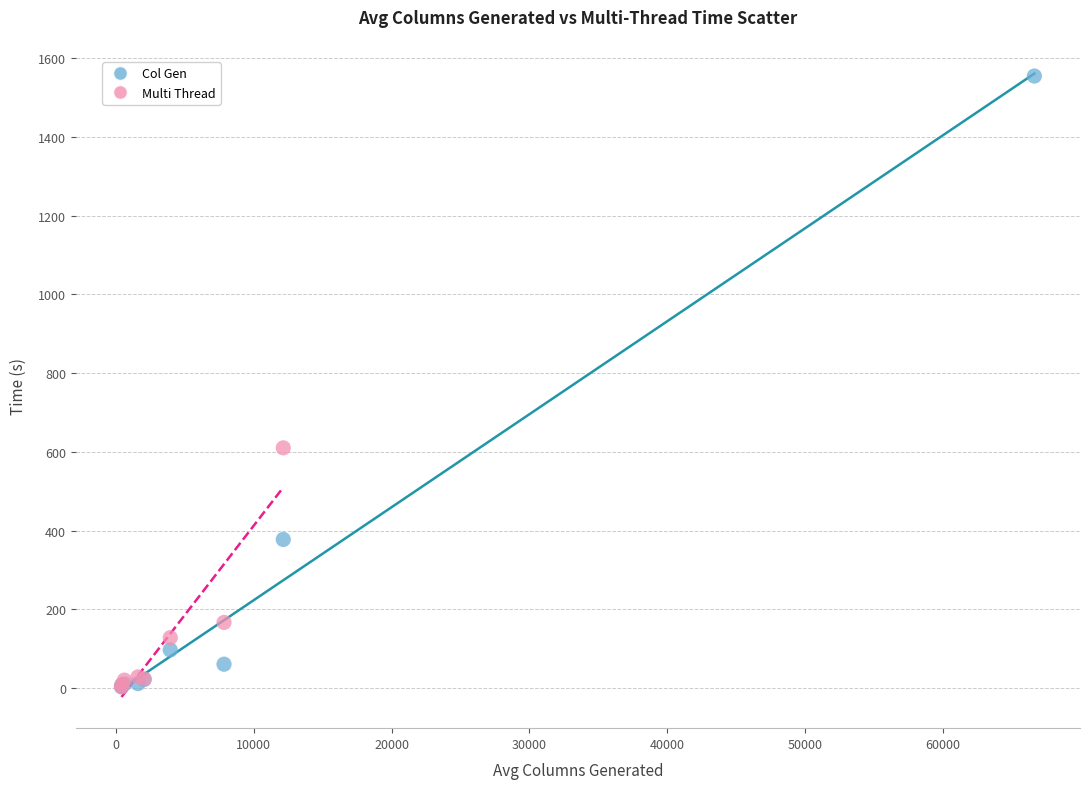

Which series contains the highest Y value?

Col Gen